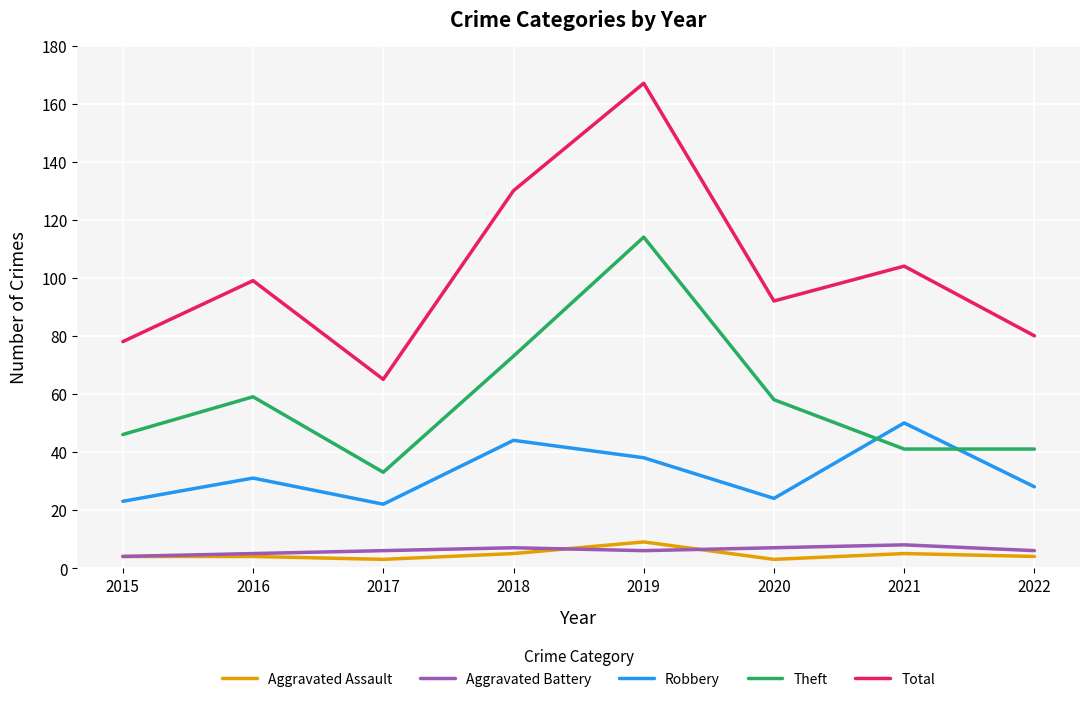

What is the difference between the maximum and minimum values in the Aggravated Assault series?

6